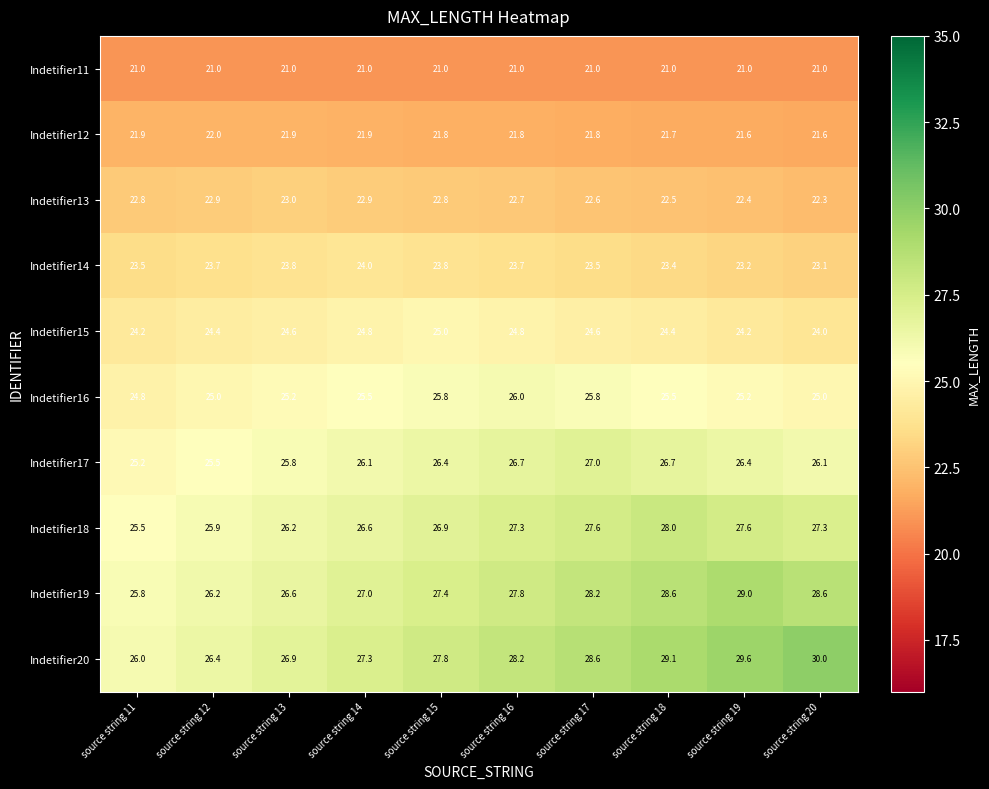

Is it true that Indetifier15 equals 24.4 at source string 12?

True